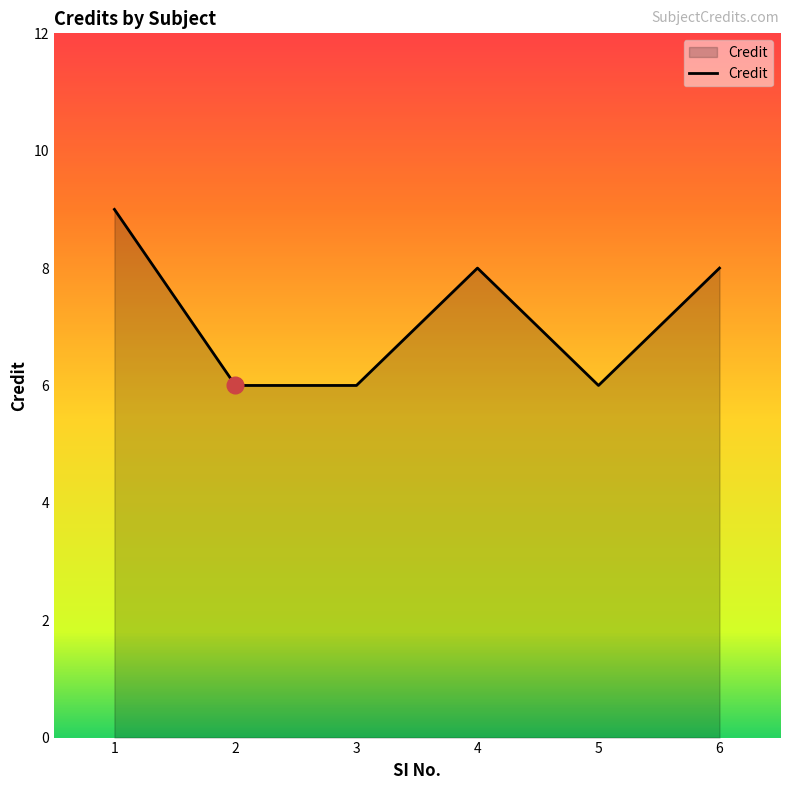

How many interior local peaks (higher than both neighbors) does the data have?

1